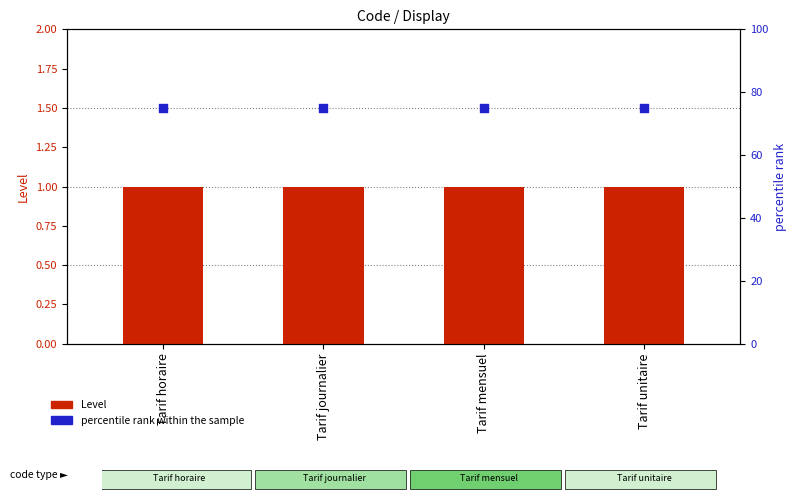

Which series has the largest total across all categories?

percentile rank within the sample